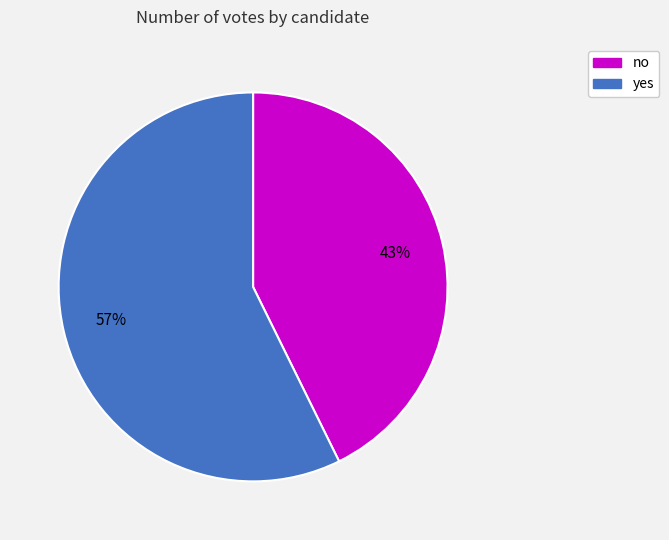

To the nearest percent, what is the average slice percentage?

50%